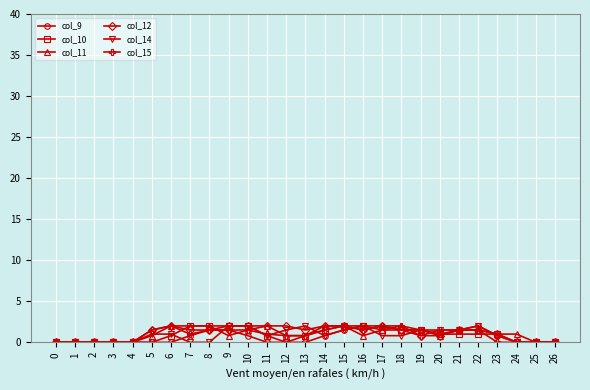

What is the difference between the highest and lowest values at 16?

1.2